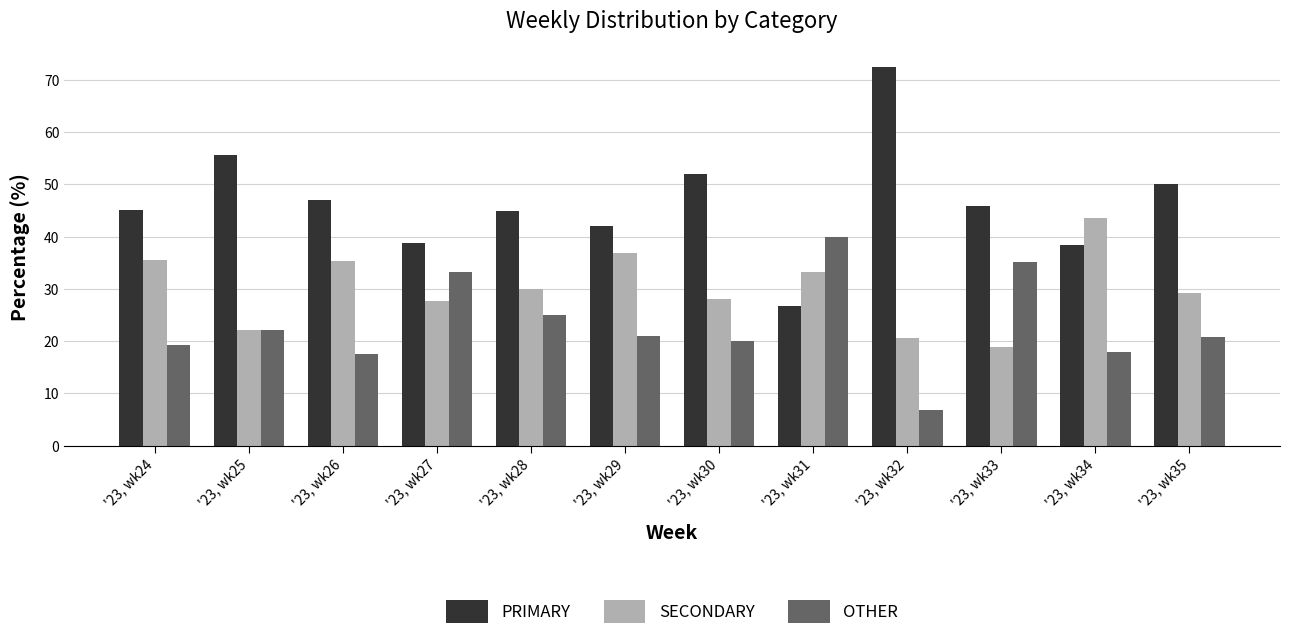

What is the difference between the SECONDARY values at '23, wk29 and '23, wk25?

14.6